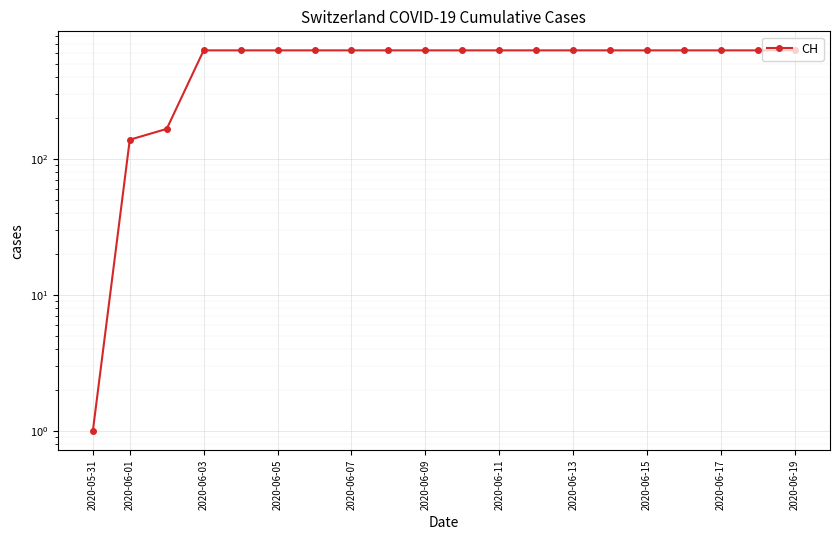

True or false: there are more than 1 points higher than both neighbors.

False